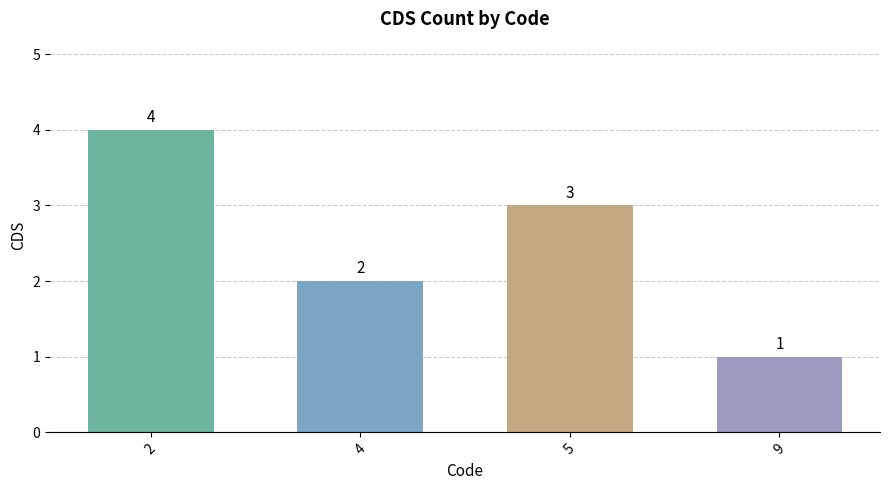

What is the difference between the values at 9 and 5?

2